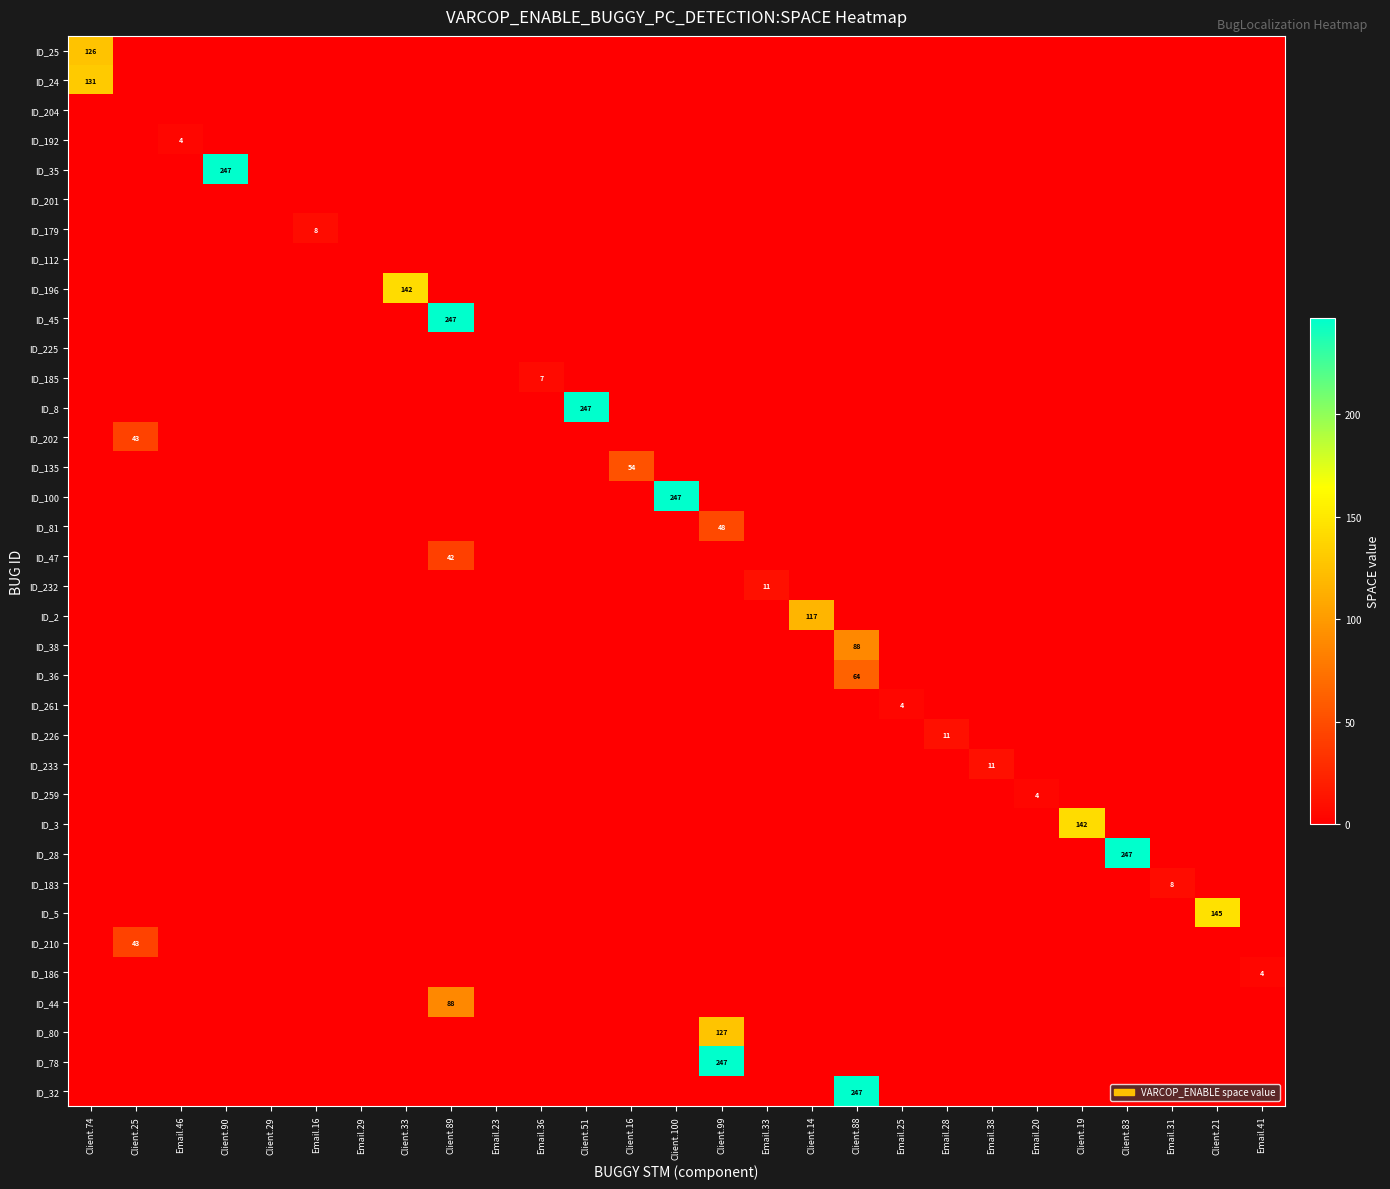

What is the difference between the highest and lowest values at Email.46?

4